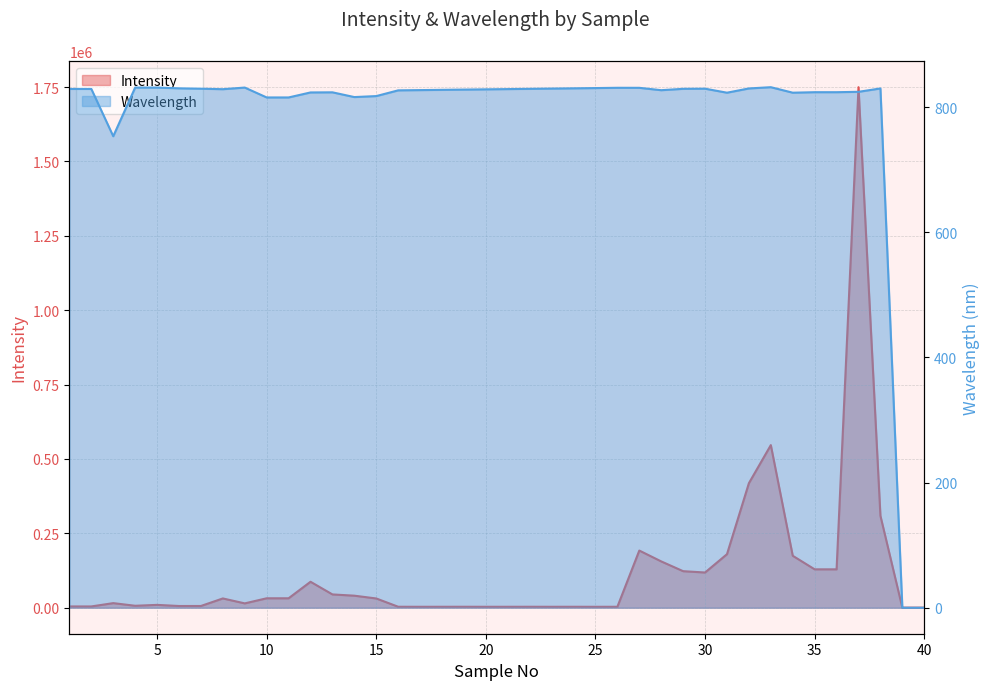

How many positive values does the Intensity series have?

38